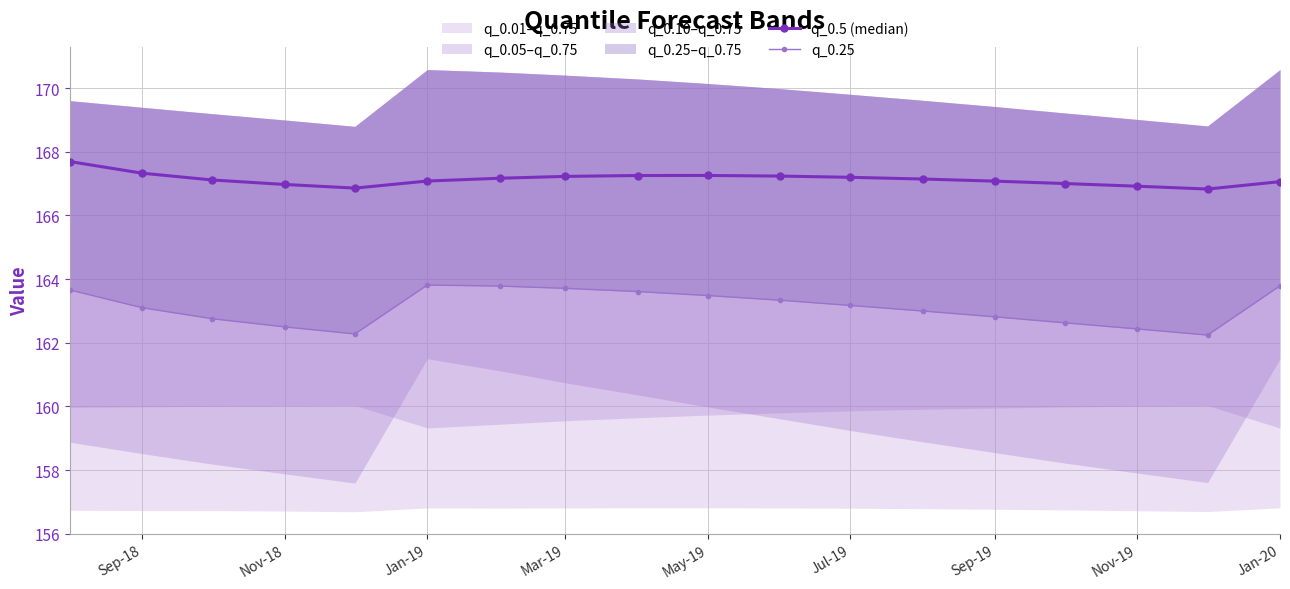

Is it true that q_0.5 (median) equals 296.6 at Nov-18?

False